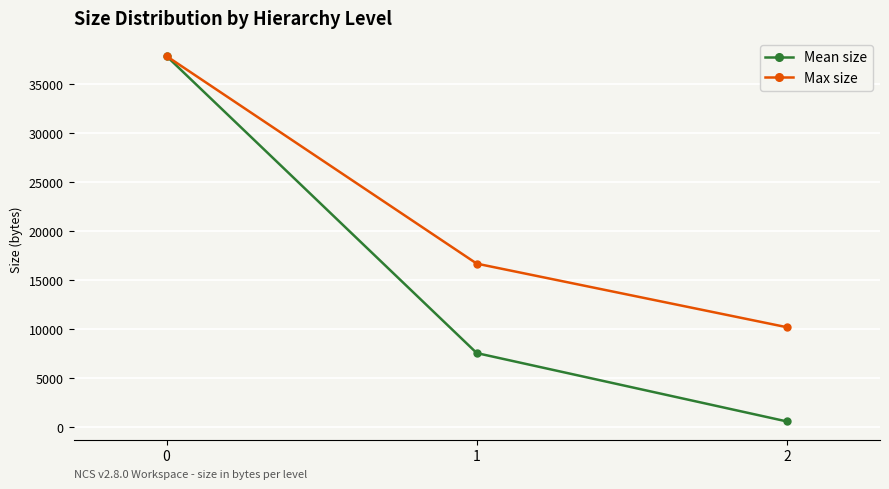

What is the smallest value displayed?

598